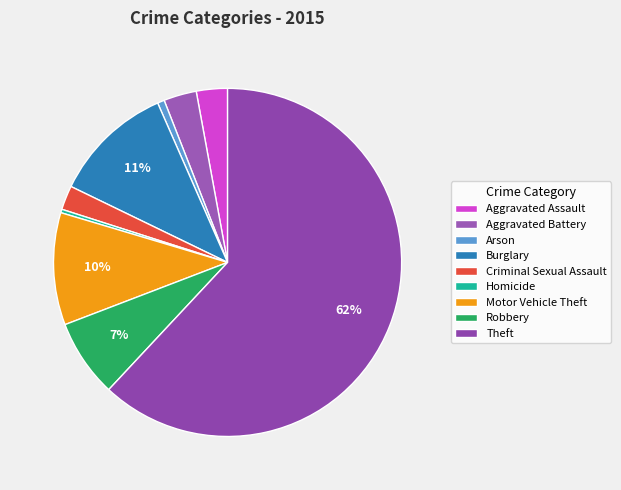

How many slices are in this pie chart?

9